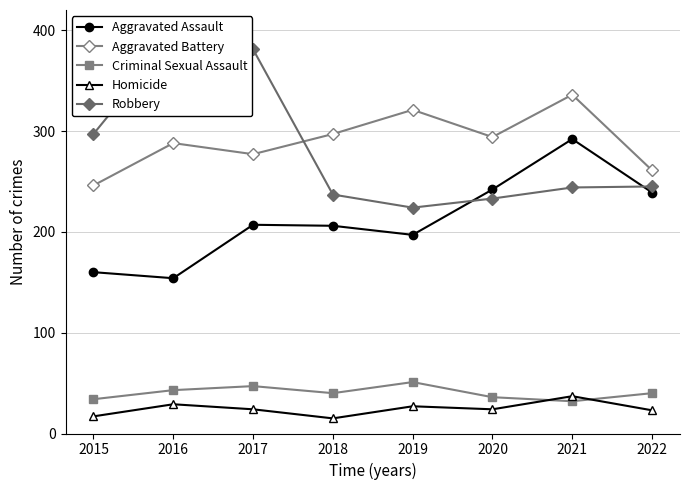

How many lines are shown in the chart?

5